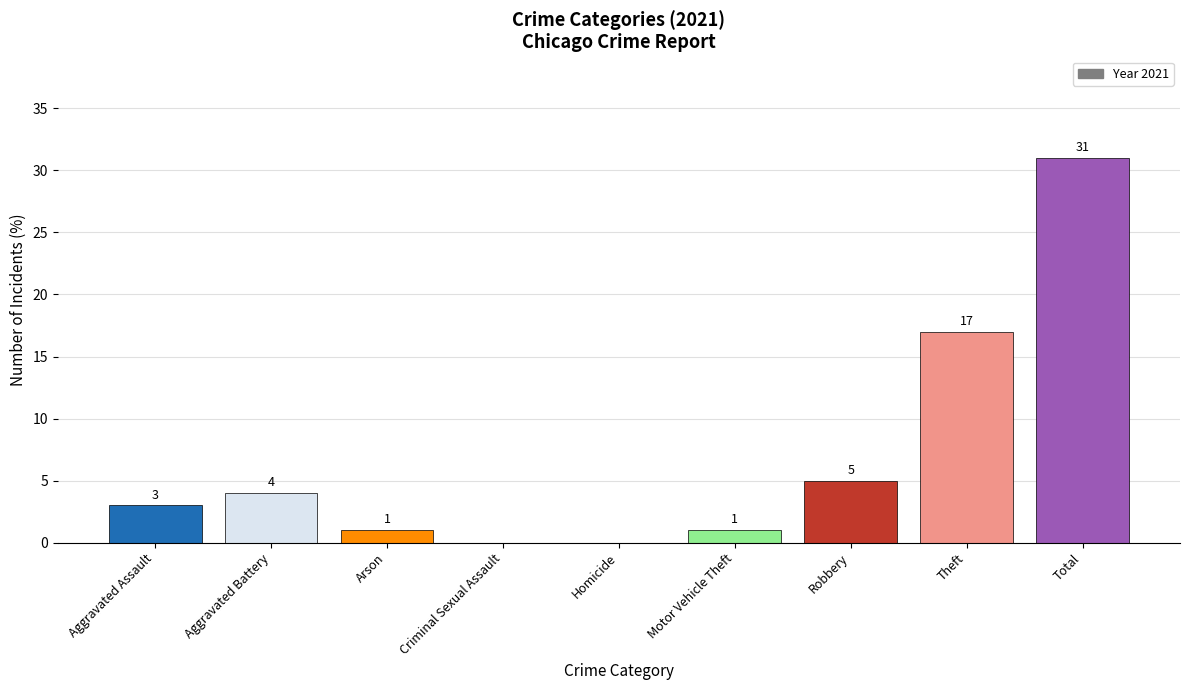

What is the change in value from Robbery to Theft?

+12